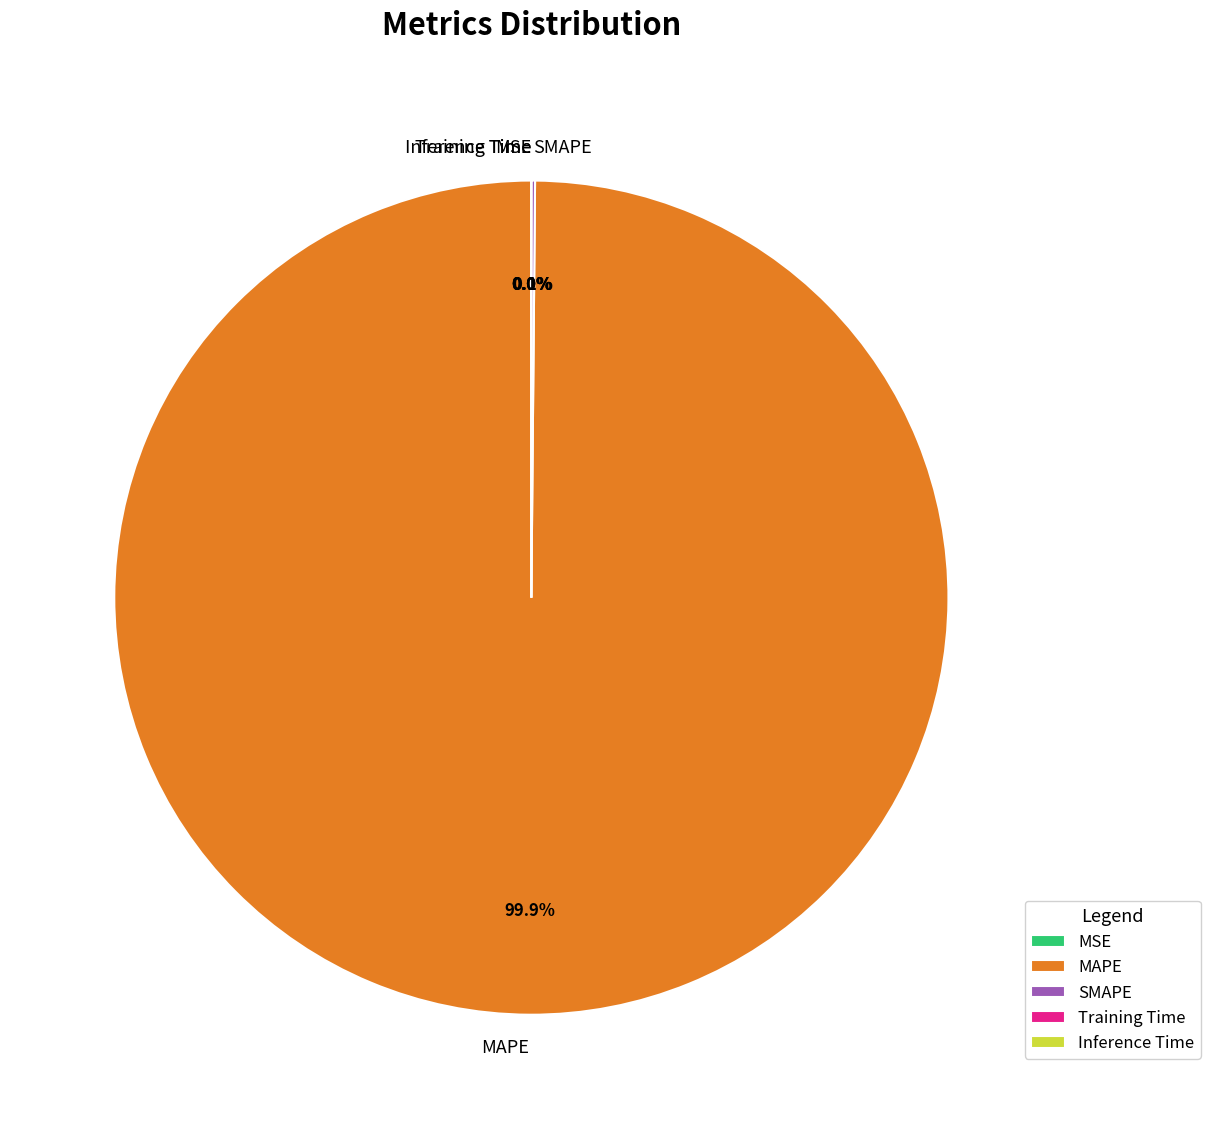

Which category accounts for the majority?

MAPE